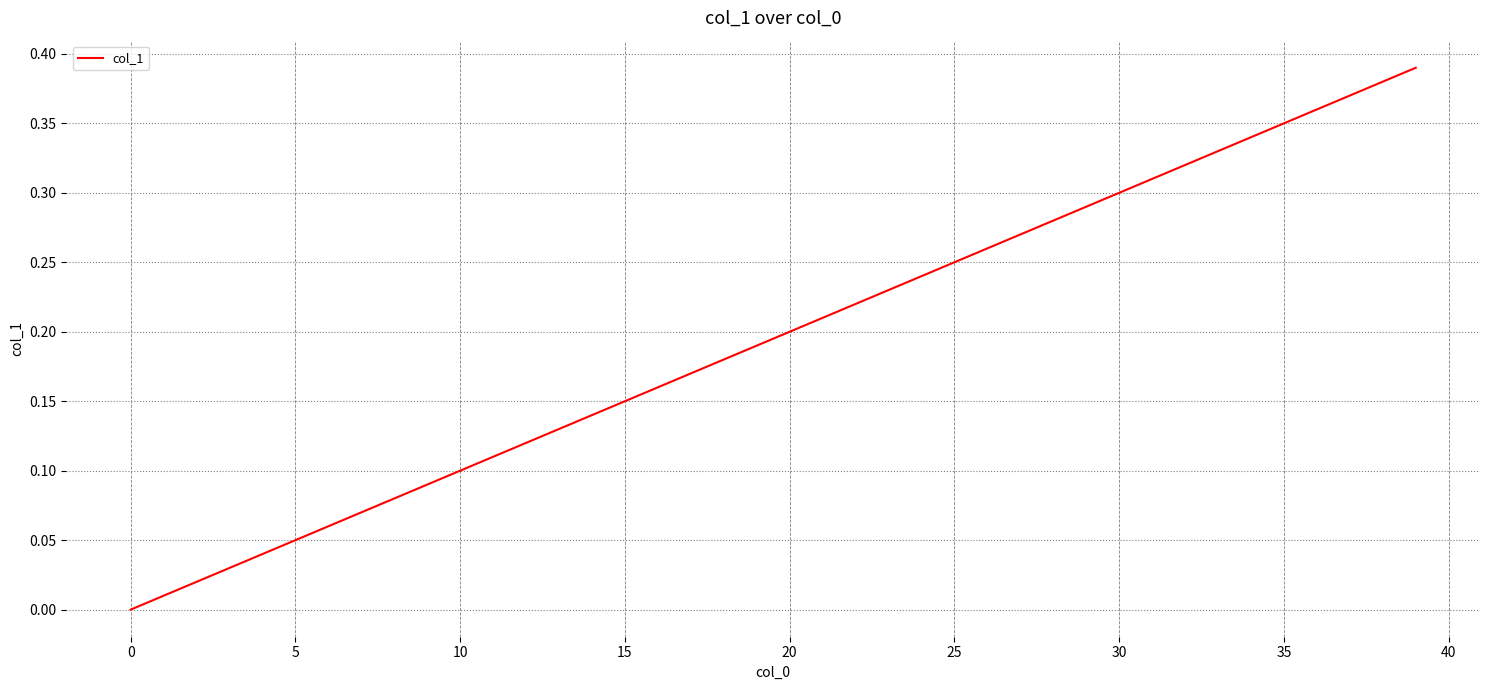

Does the chart display data point markers on the line(s)?

No